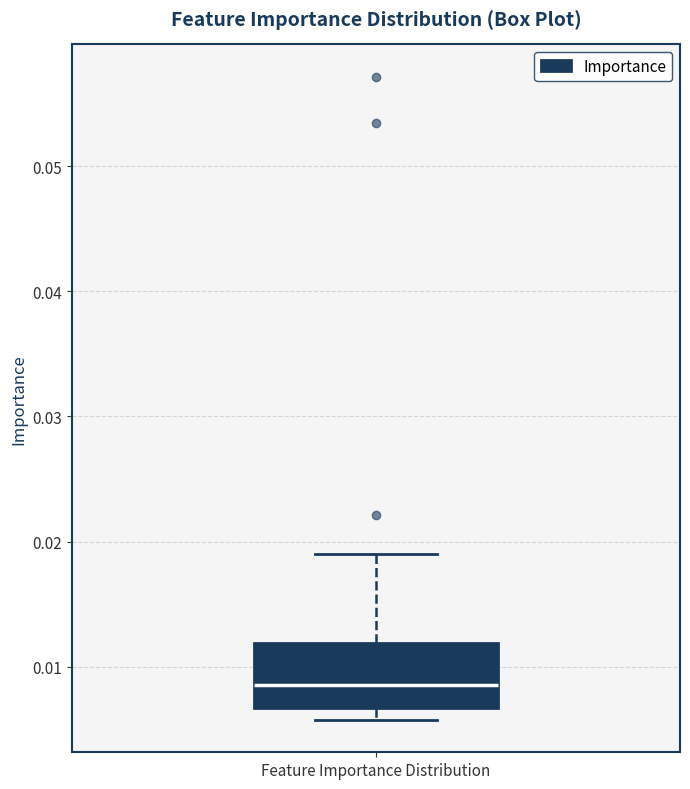

Read this box plot against the y-axis: the position of the median line, the range covered by the box, and the ends of both whiskers. The values are not printed on the chart, so give them approximately, as read against the axis.

median 0.009, box 0.007 to 0.012, whiskers 0.006 to 0.019